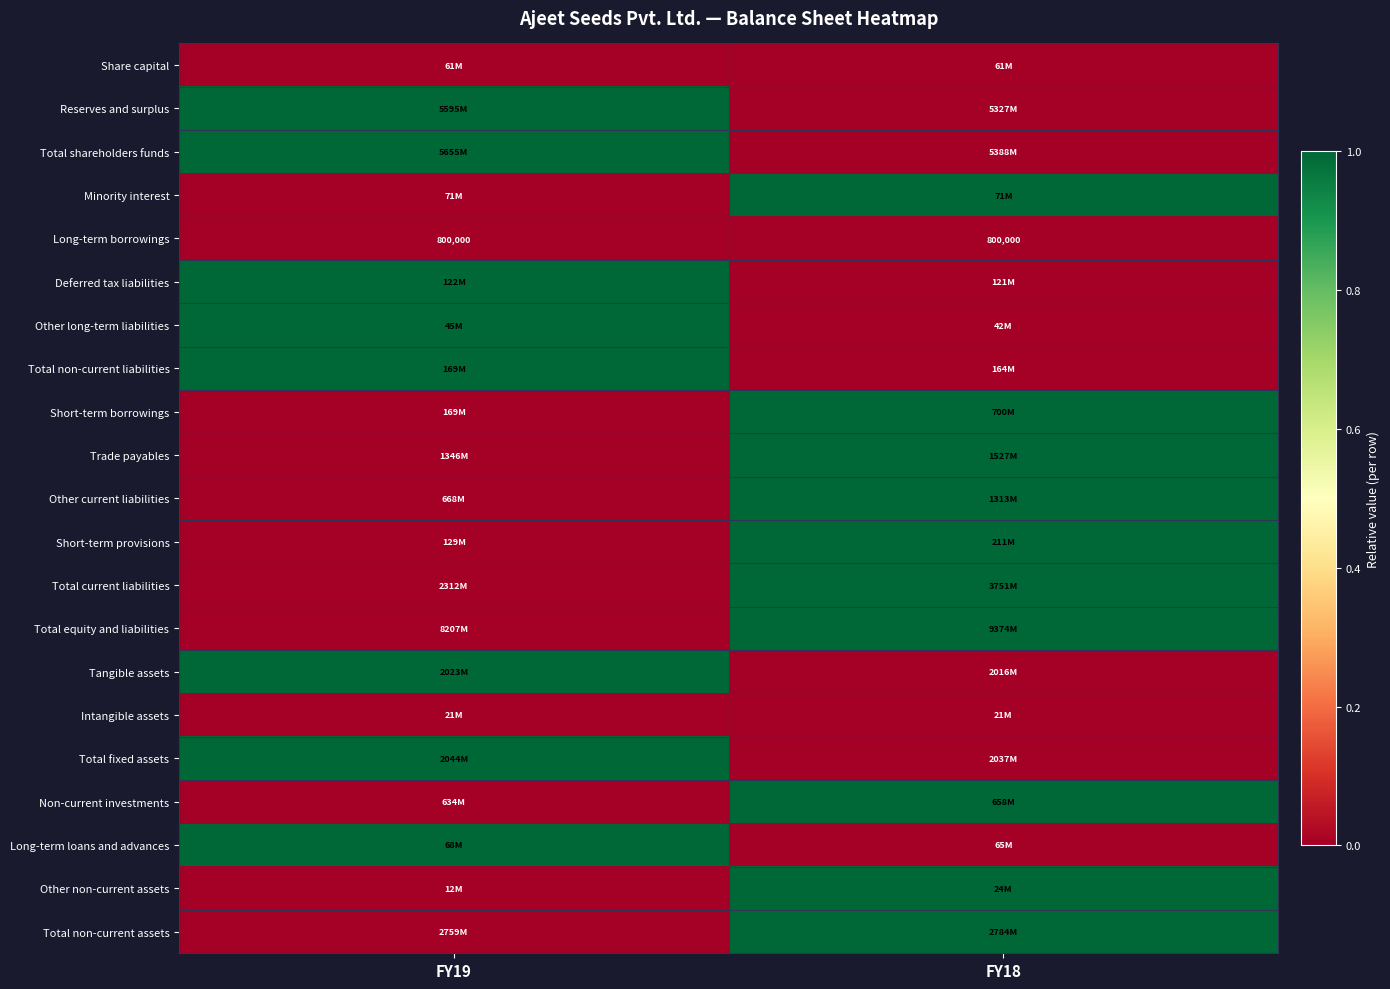

The Long-term borrowings series shows 800000 at FY18. True or false?

True